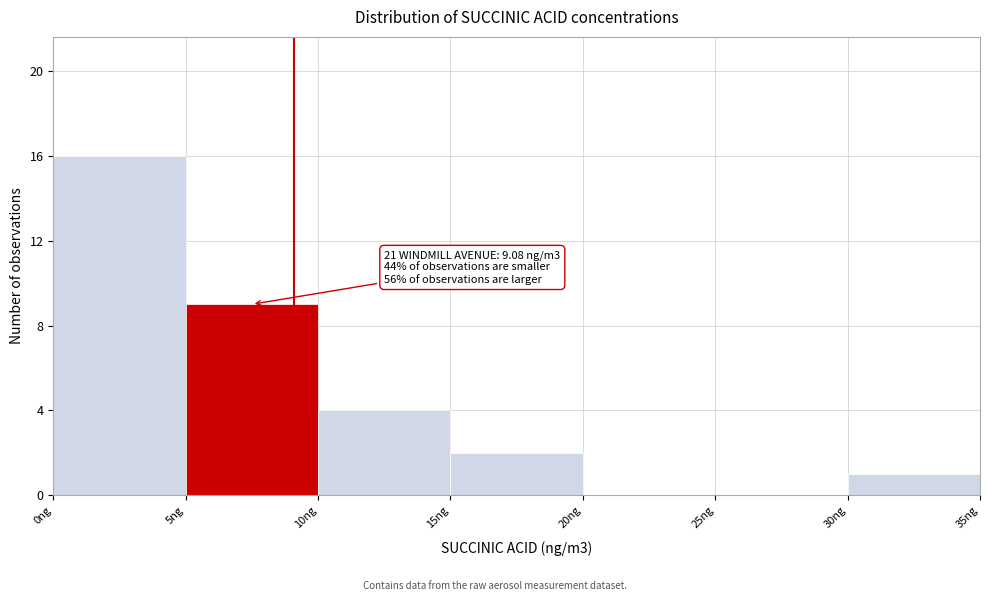

Over which range of the x-axis is the bar tallest?

0 to 5